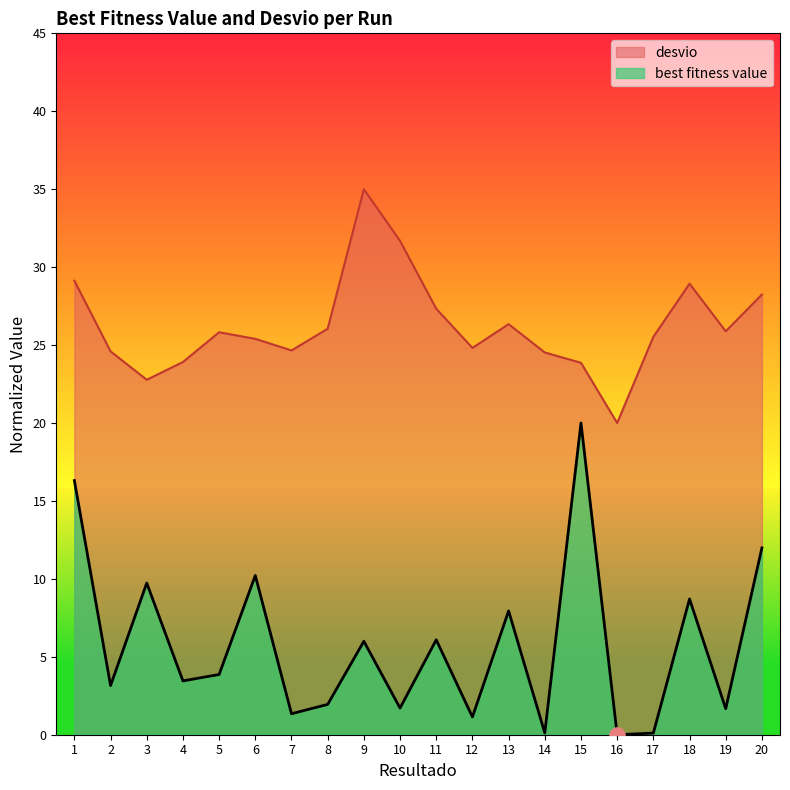

Which series reaches the maximum Y coordinate?

desvio